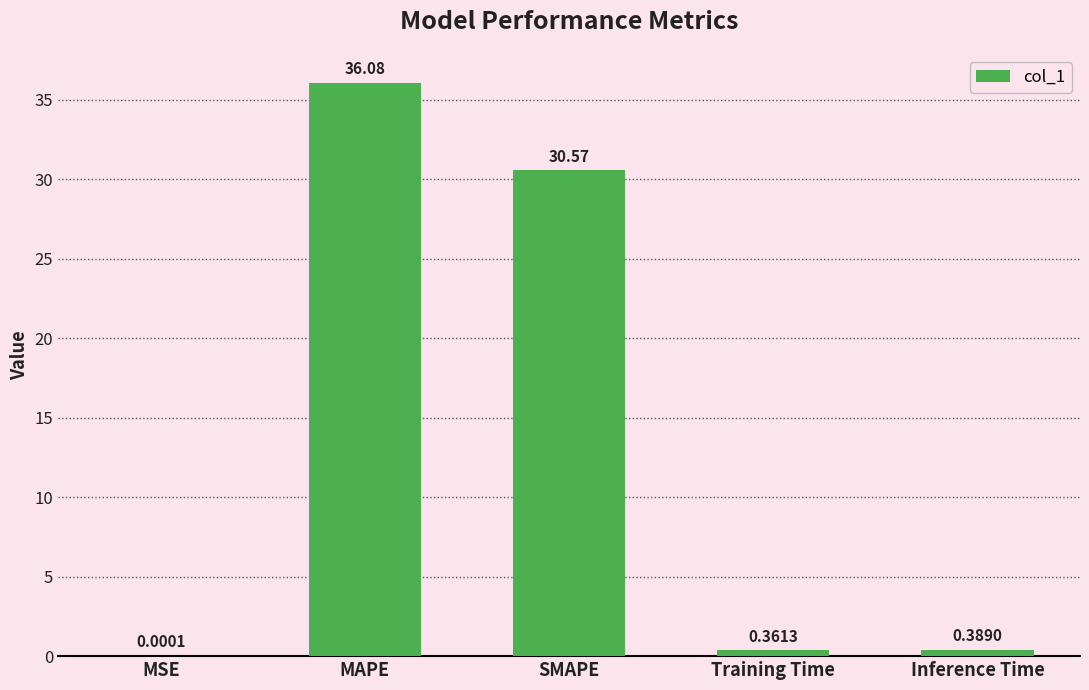

Where is the data nearest to the value 18?

SMAPE